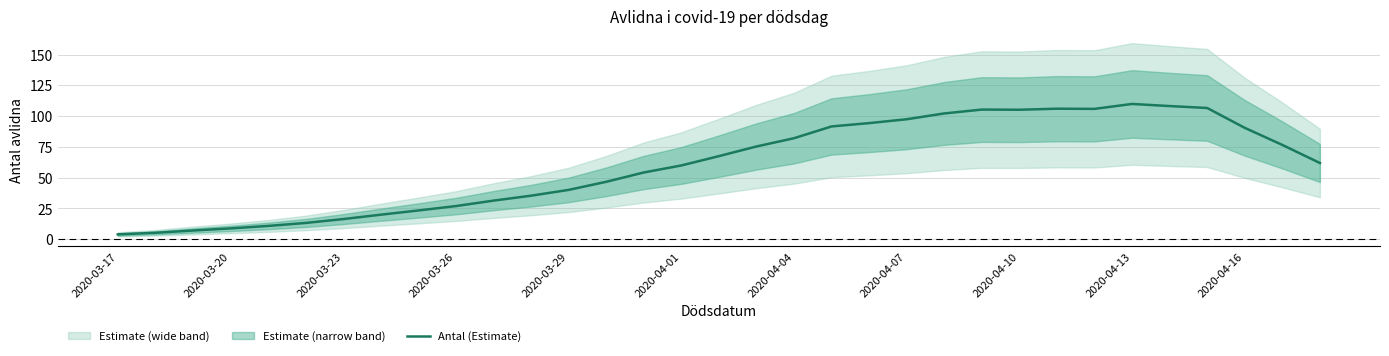

The value of Antal (Estimate) at 2020-03-17 is 3.9. True or false?

True